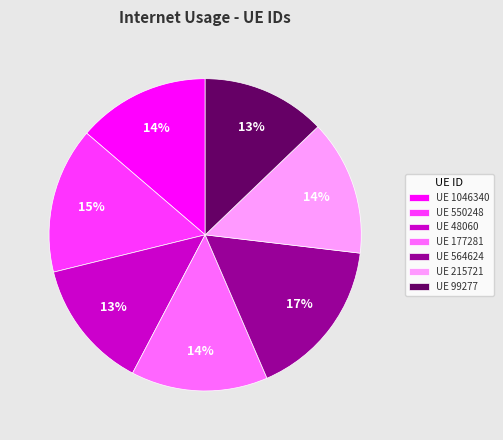

To the nearest percent, what is the difference between the largest and smallest slice percentages?

4%